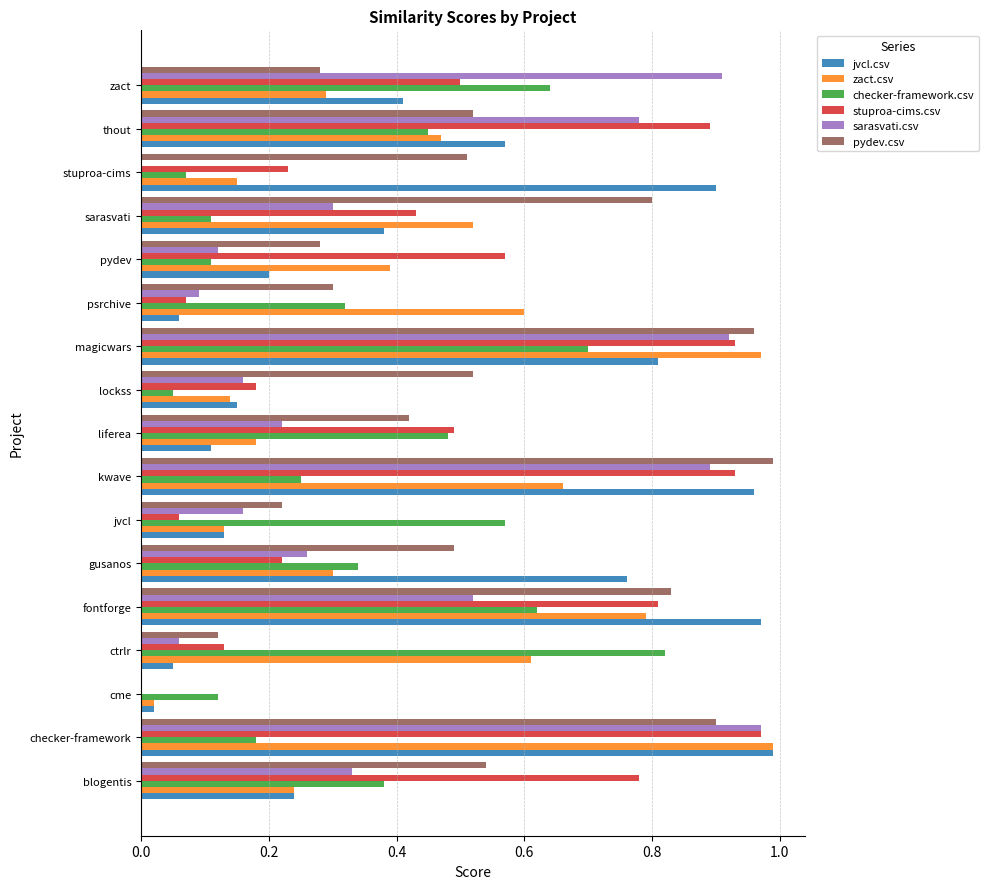

At which category is the sum across all series the highest?

magicwars